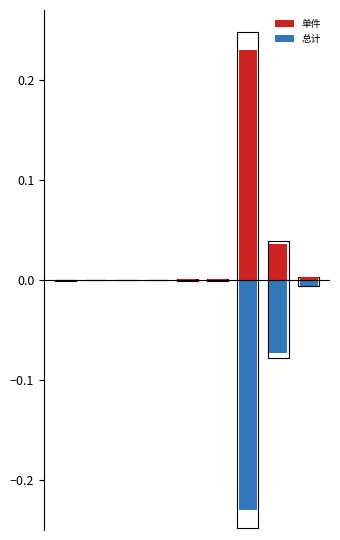

What are all the series names shown in the legend?

单件, 总计